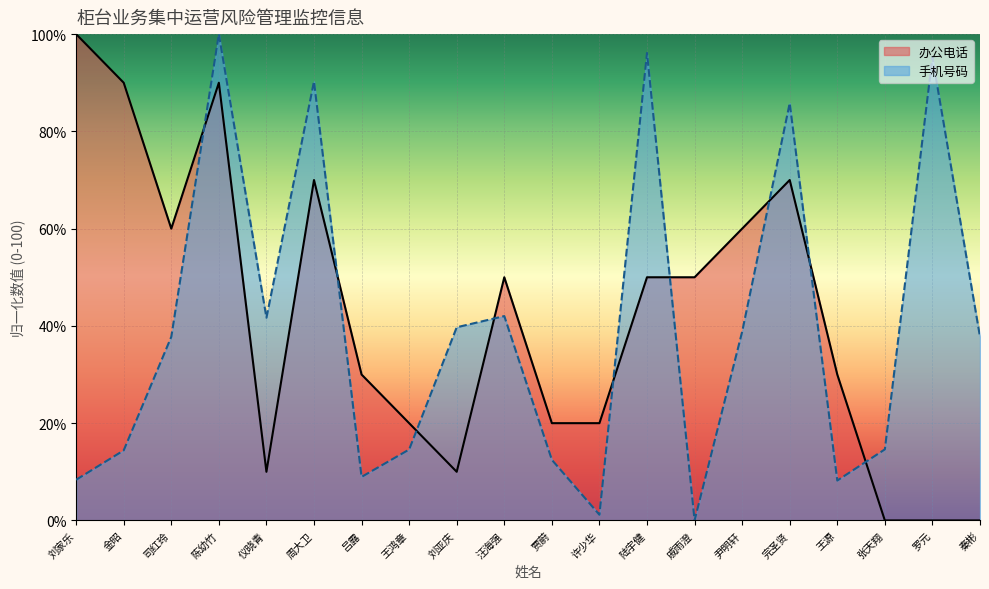

At how many categories does at least one series exceed 8?

20